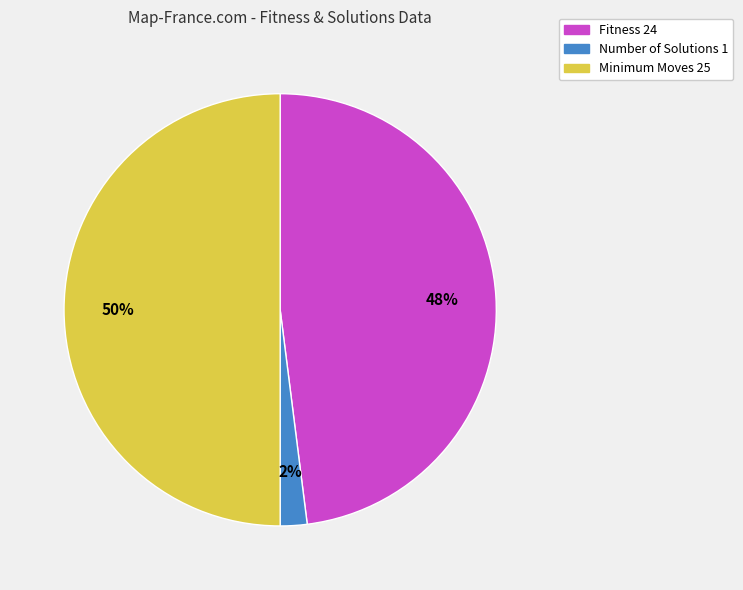

True or false: Fitness 24 accounts for 62% of the total.

False